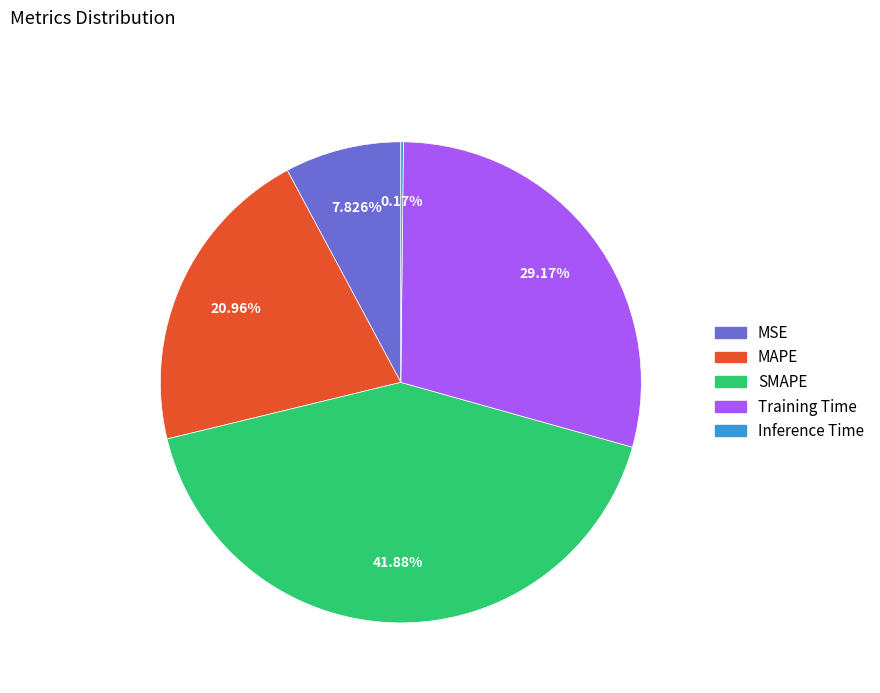

Which category has the biggest portion of the pie?

SMAPE